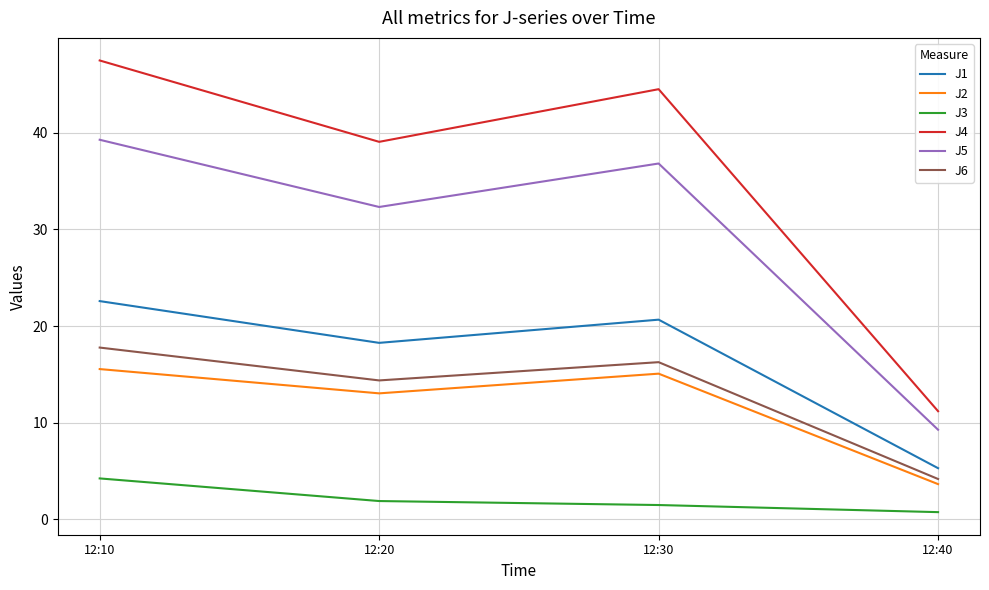

Where is the first local minimum for J2?

12:20